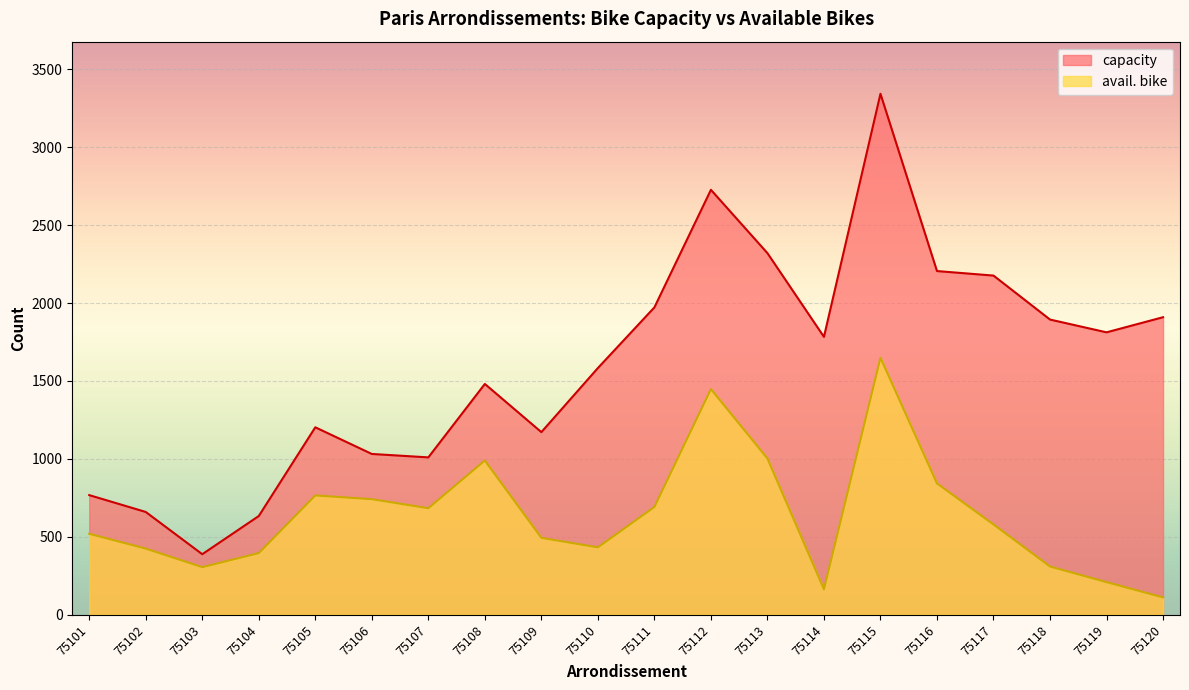

What is the total value across all series at 75101?

1288